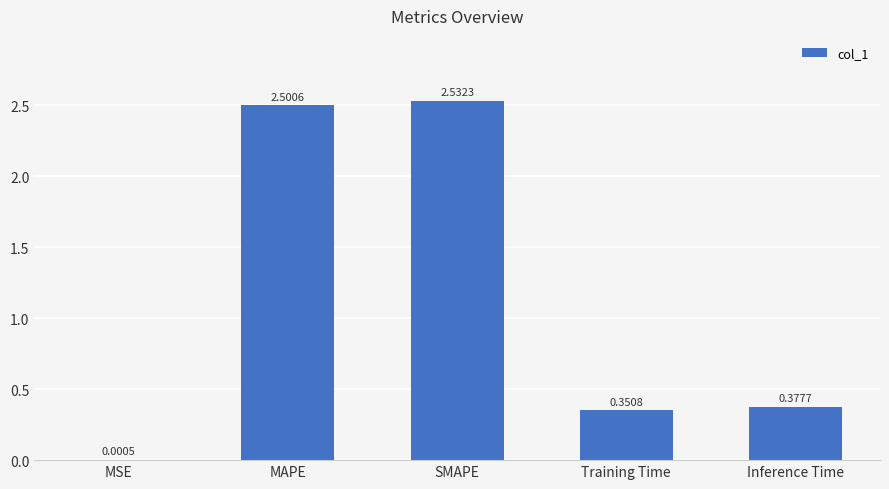

Are the bars horizontal?

No